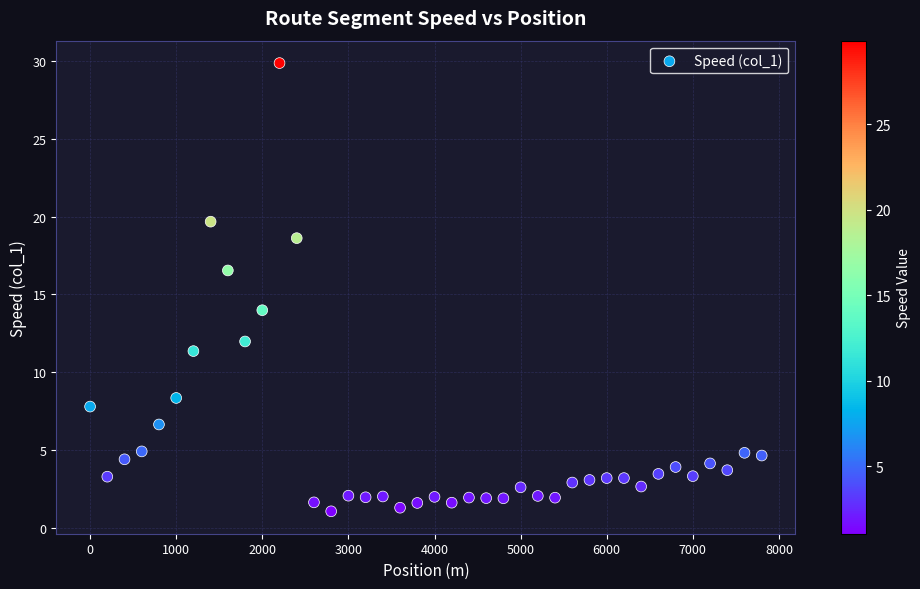

What Y value in the scatter plot is closest to 15?

14.0